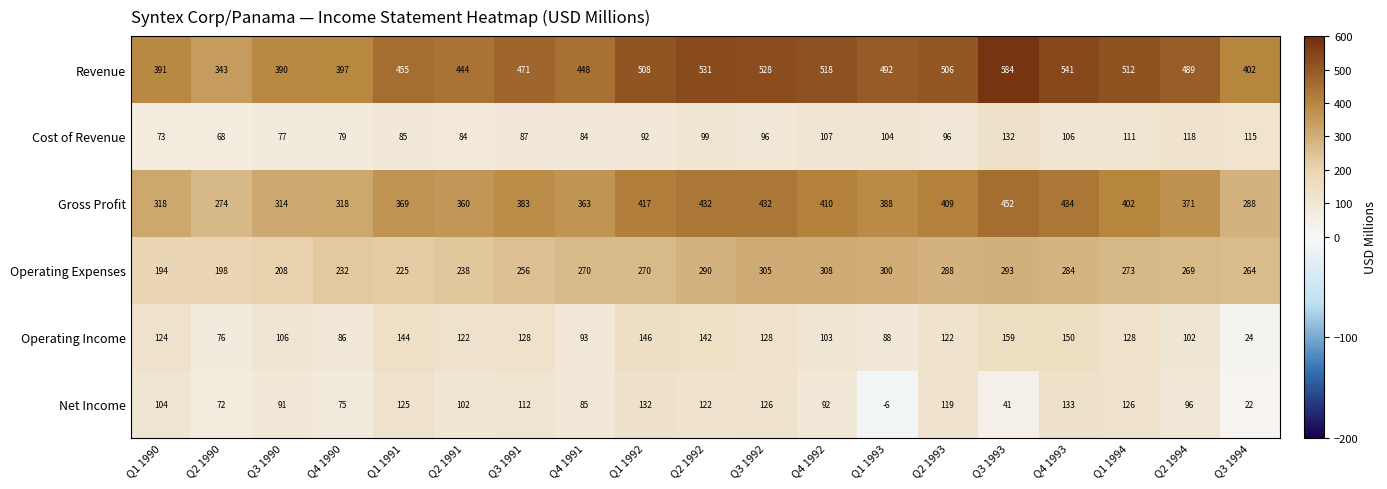

Which category has the highest value across all series?

Q3 1993